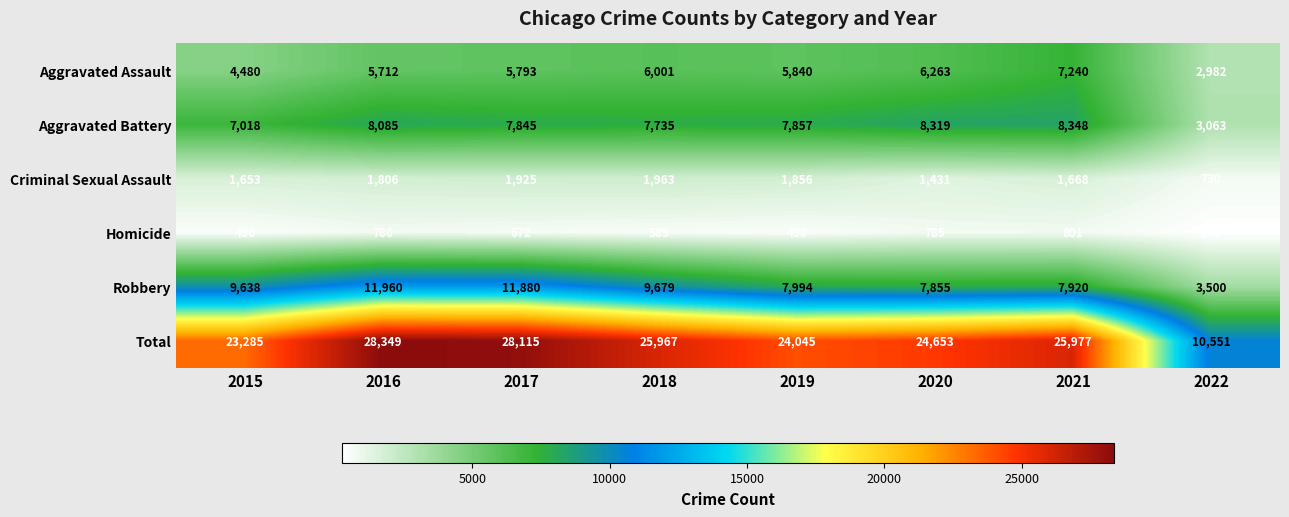

Rank the series by their maximum value, from lowest to highest.

Homicide, Criminal Sexual Assault, Aggravated Assault, Aggravated Battery, Robbery, Total